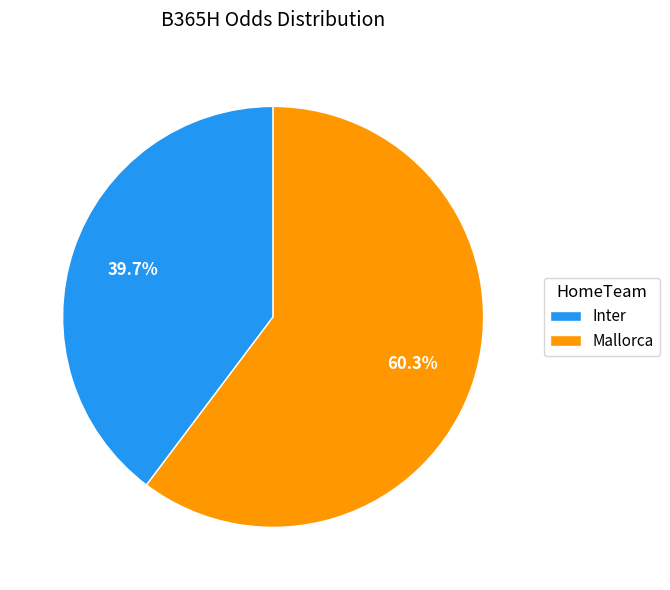

True or false: Inter accounts for 40% of the total.

True